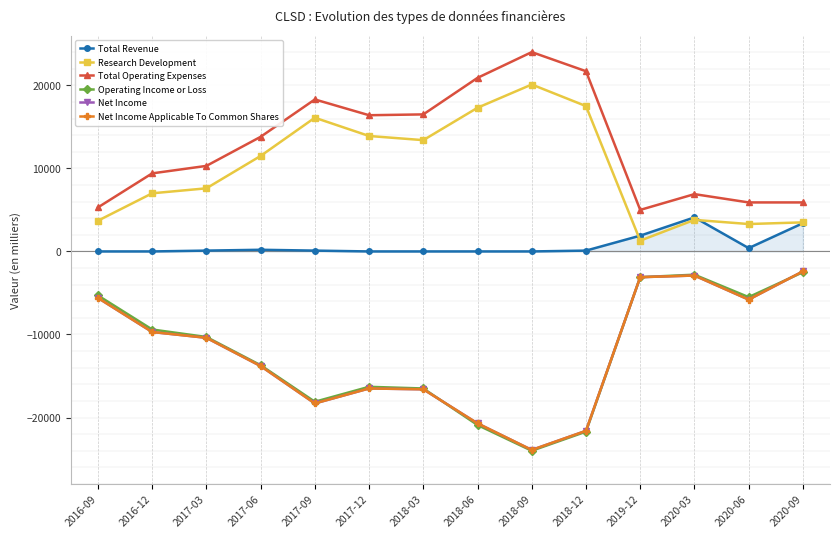

Is this an area chart (filled region under the line)?

No